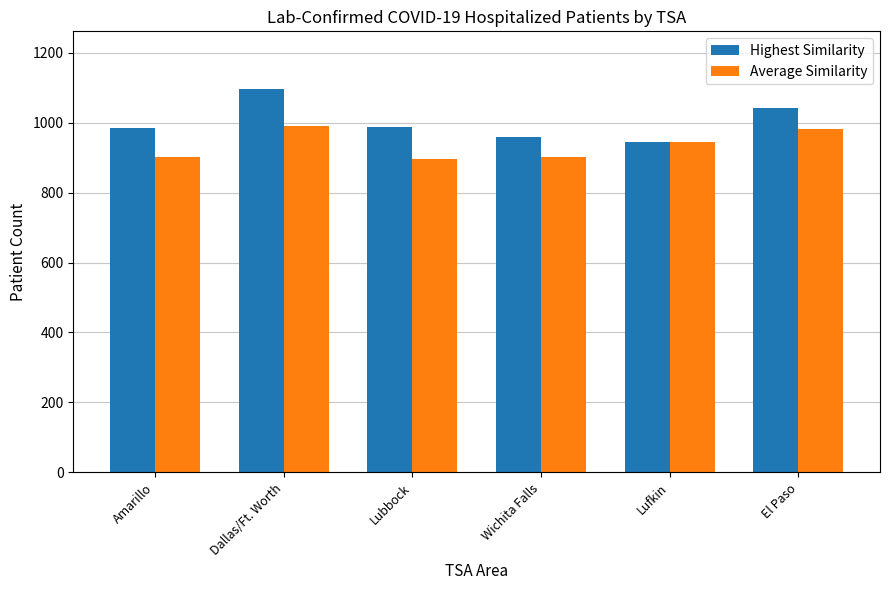

What is the average value of the Highest Similarity series?

1003